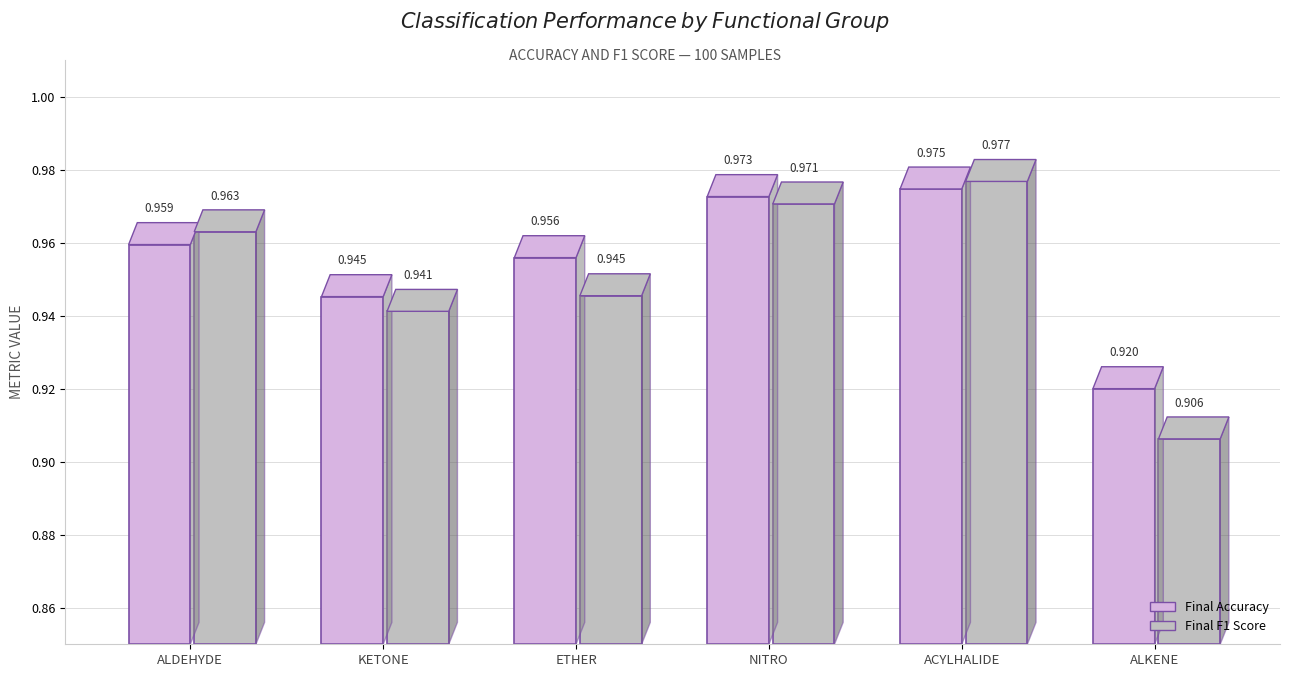

What is the label of the 5th bar from the right?

Ketone